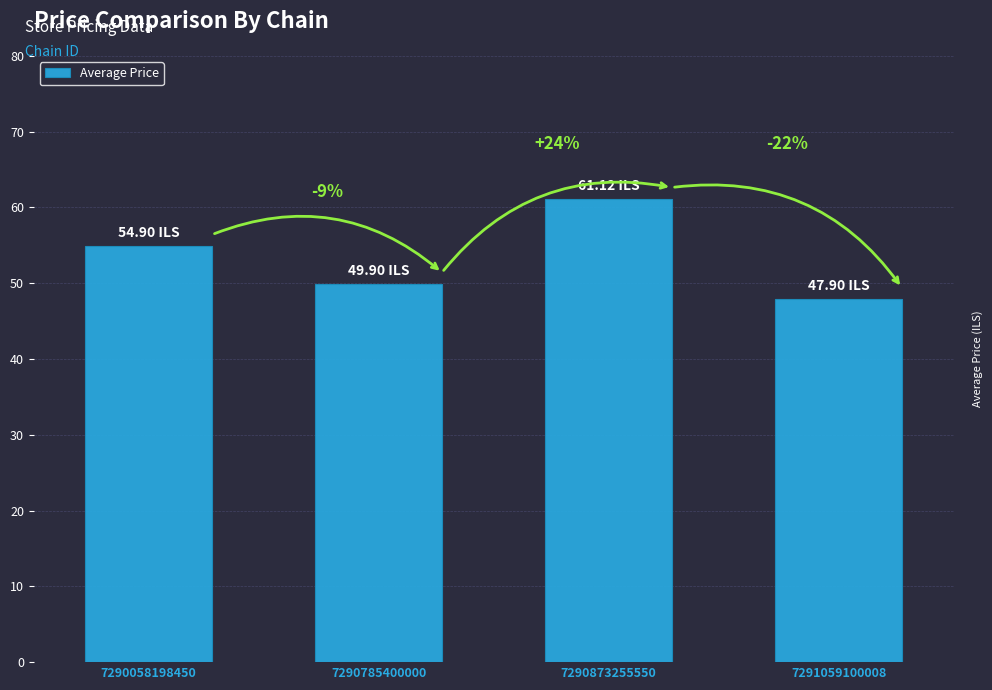

How many bars are there in total?

4